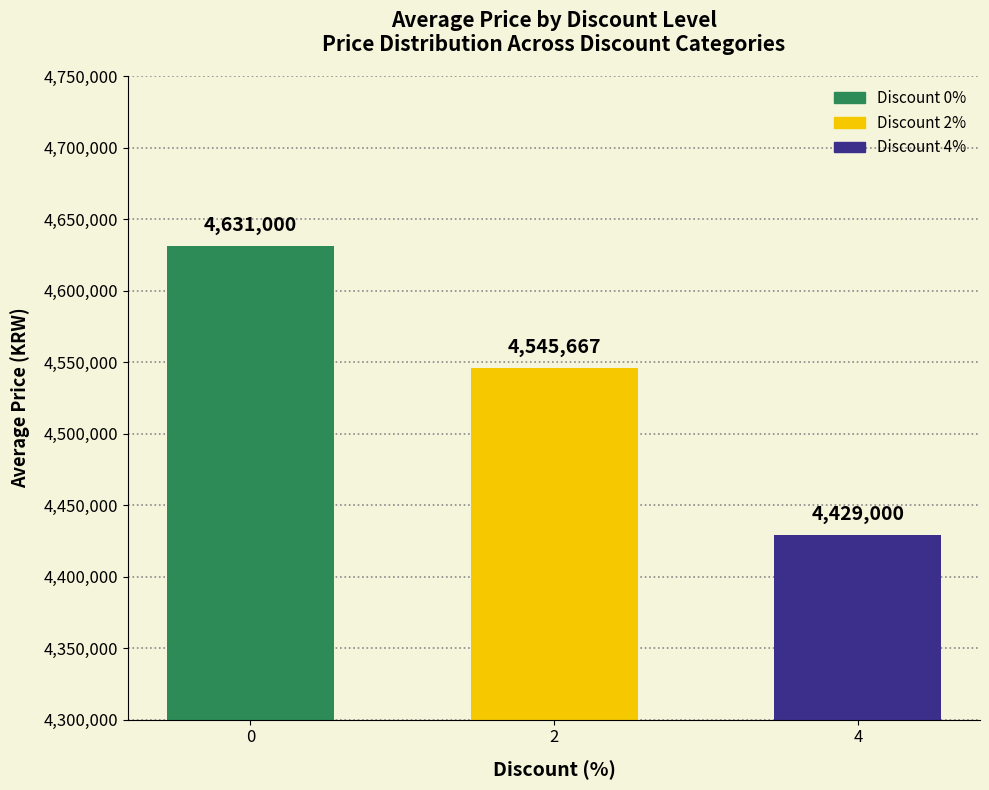

List the labels in order of value, largest first.

0, 2, 4